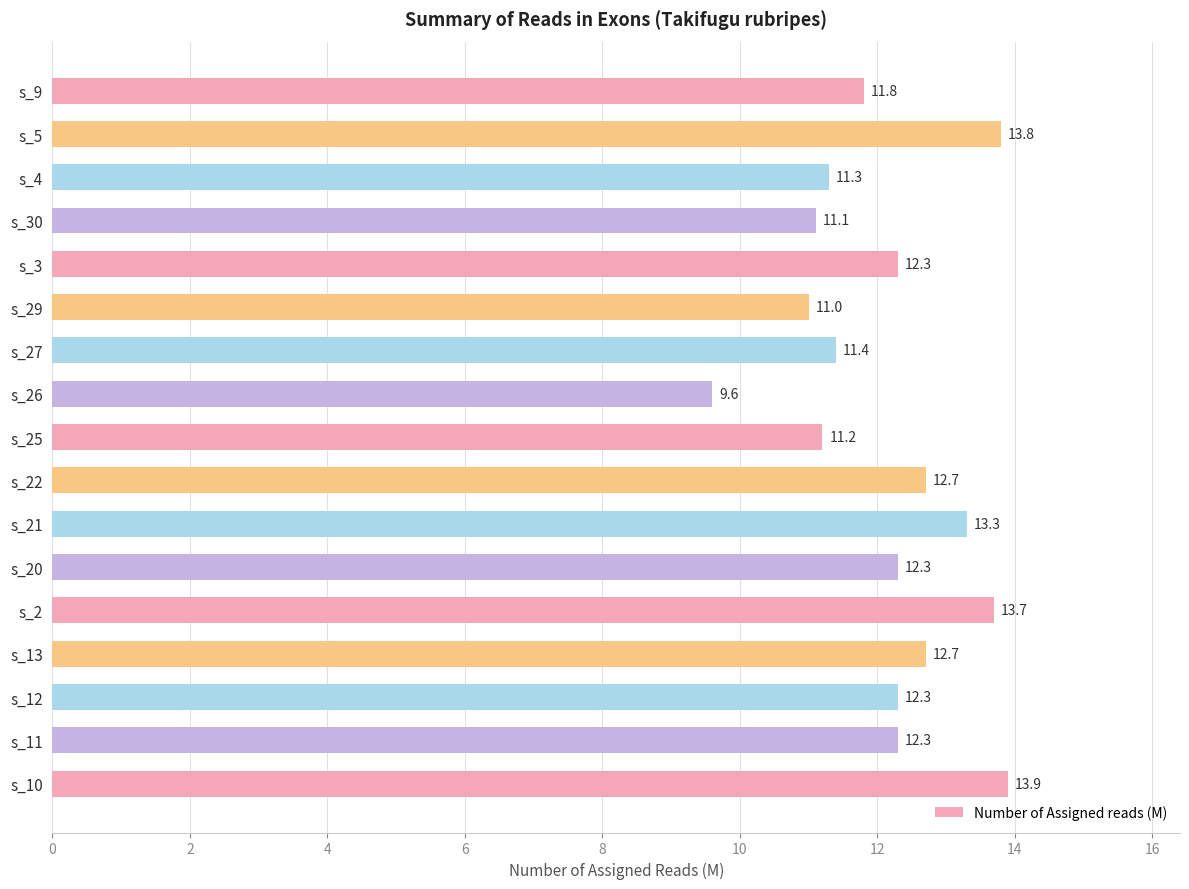

What is the difference between the maximum and minimum values?

4.3